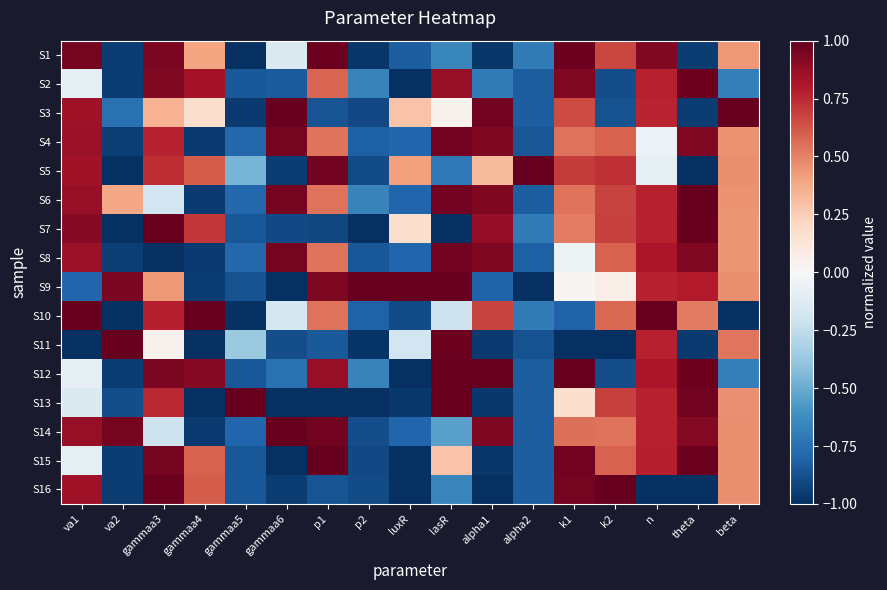

What is the minimum value shown in the chart?

-1.0